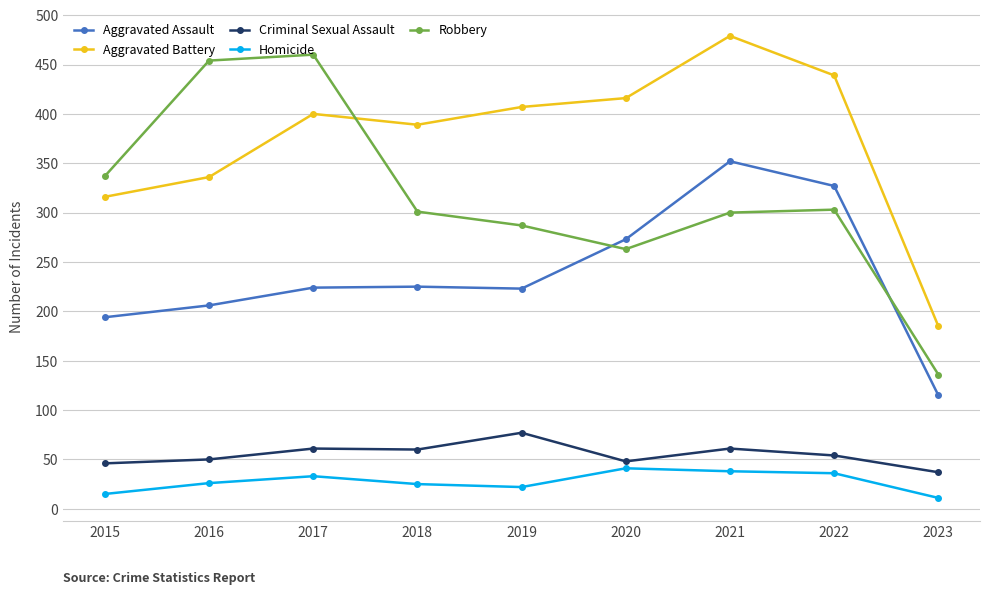

Which series changed the most between 2021 and 2022?

Aggravated Battery